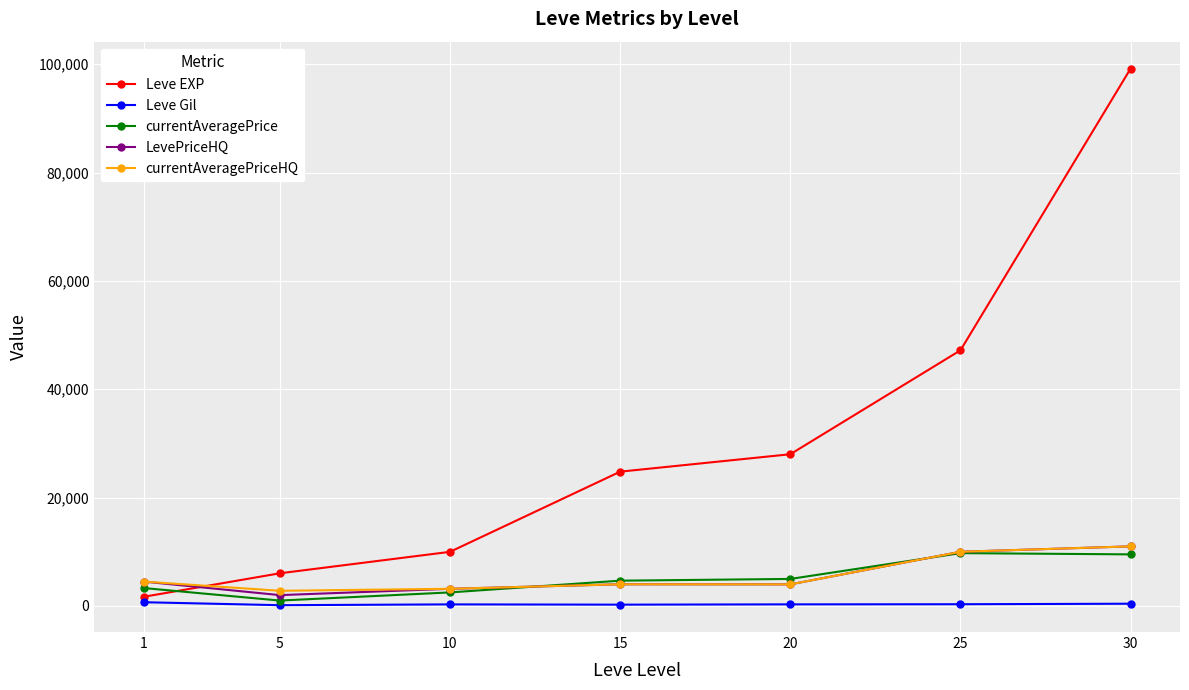

Between 1 and 10, which series saw the biggest shift?

Leve EXP